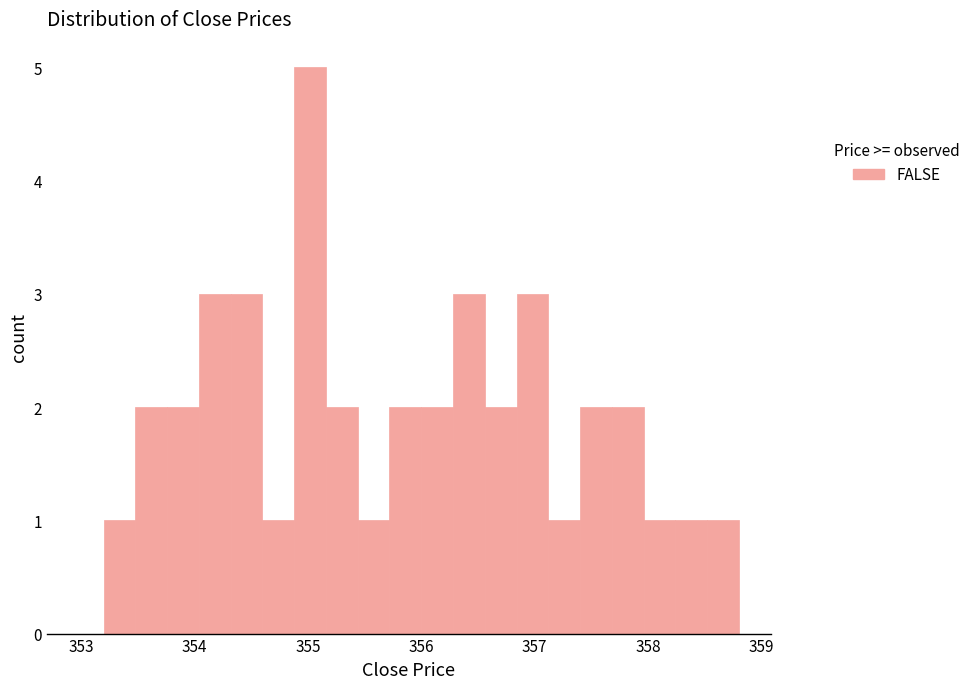

Around what value on the x-axis is the tallest bar? Give the approximate position of its centre, as read against the axis.

355.0